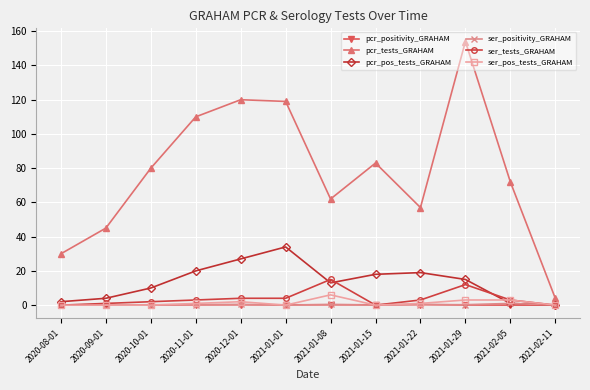

Which series has the widest spread of values?

pcr_tests_GRAHAM